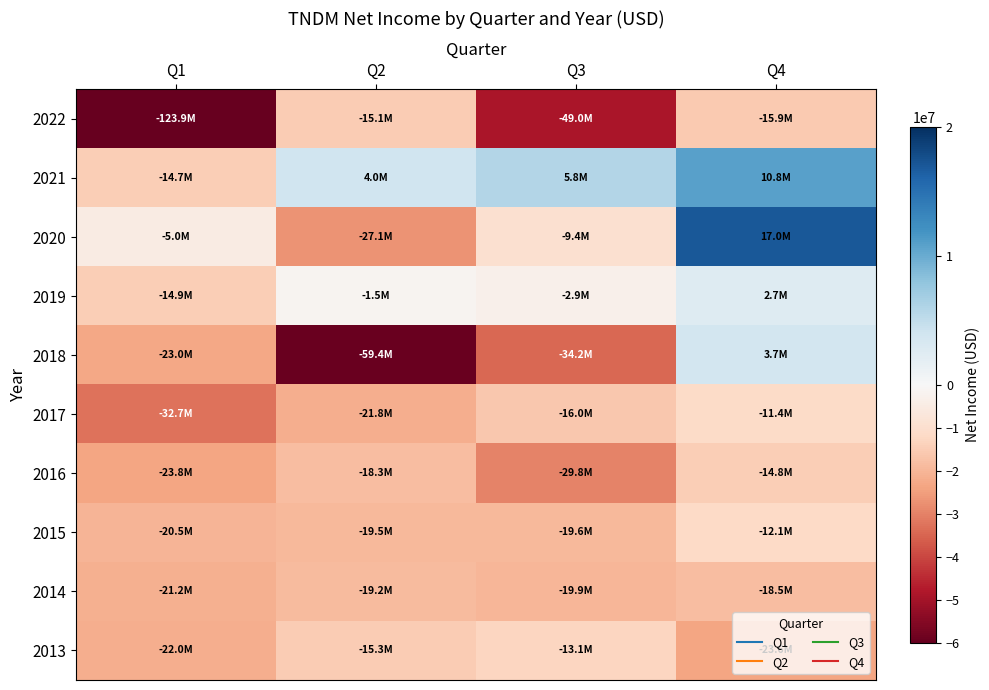

Reading right to left, list all the values displayed in this chart.

2022: Q4=-15852000	Q3=-48970000	Q2=-15056000	Q1=-123873000
2021: Q4=10808000	Q3=5794000	Q2=4008000	Q1=-14715000
2020: Q4=17000000	Q3=-9408000	Q2=-27107000	Q1=-5044000
2019: Q4=2652000	Q3=-2901000	Q2=-1512000	Q1=-14867000
2018: Q4=3688000	Q3=-34245000	Q2=-59359000	Q1=-22992000
2017: Q4=-11406000	Q3=-16035000	Q2=-21800000	Q1=-32693000
2016: Q4=-14823000	Q3=-29814000	Q2=-18325000	Q1=-23792000
2015: Q4=-12090000	Q3=-19585000	Q2=-19533000	Q1=-20484000
2014: Q4=-18466072	Q3=-19899396	Q2=-19196591	Q1=-21208000
2013: Q4=-23613462	Q3=-13061033	Q2=-15300878	Q1=-21961945